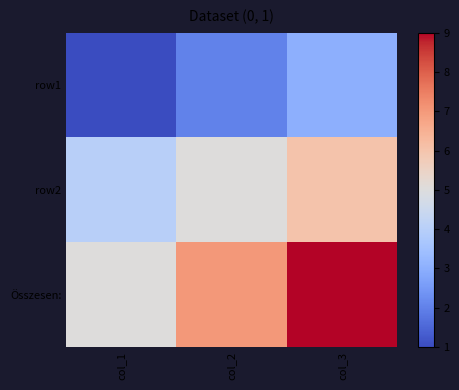

At which category is the sum across all series the highest?

col_3